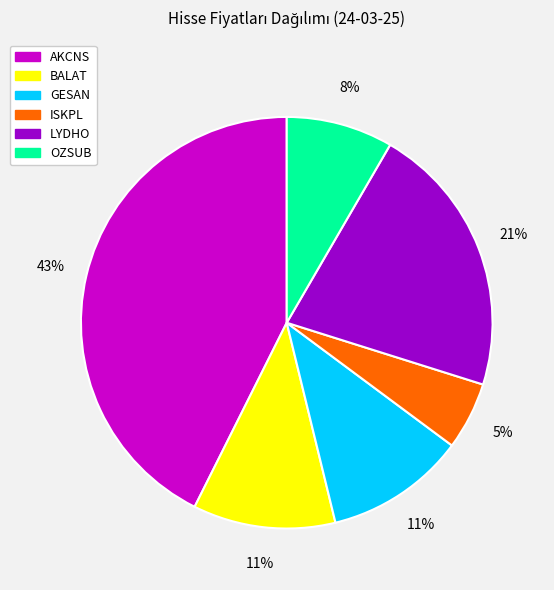

Approximately how many times larger is the value at OZSUB compared to LYDHO?

0.4